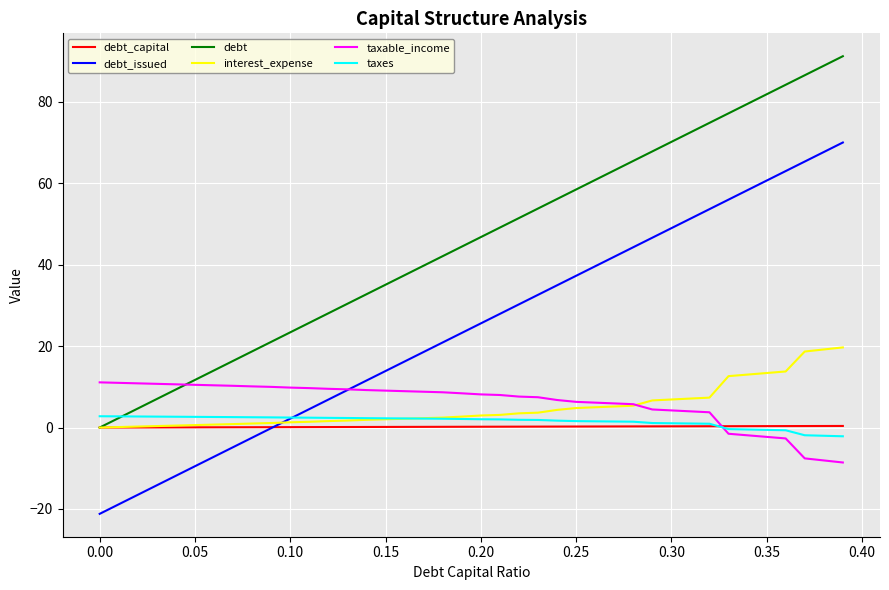

Which series has the largest total across all categories?

debt